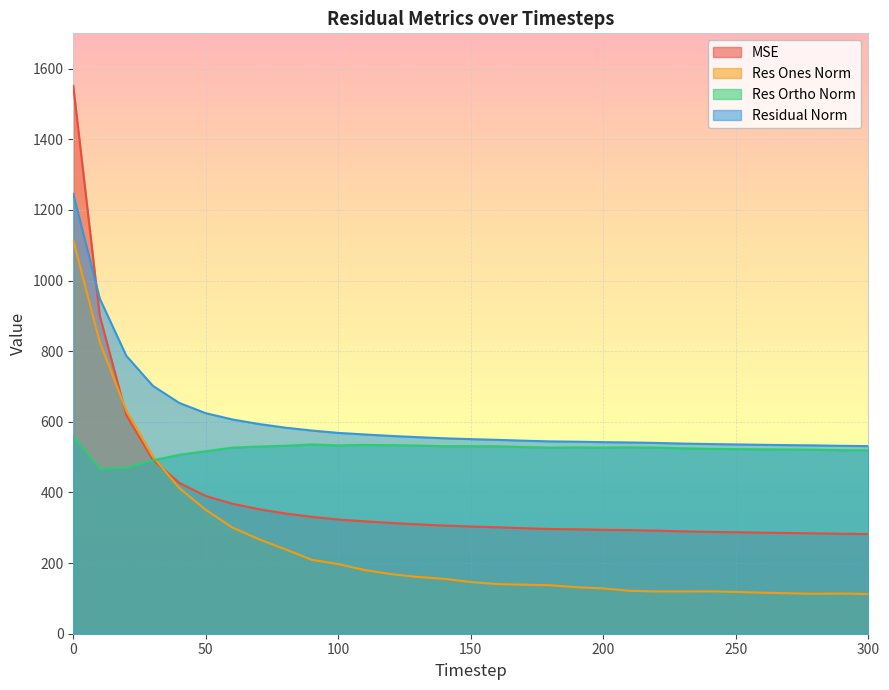

How many lines are shown in the chart?

4